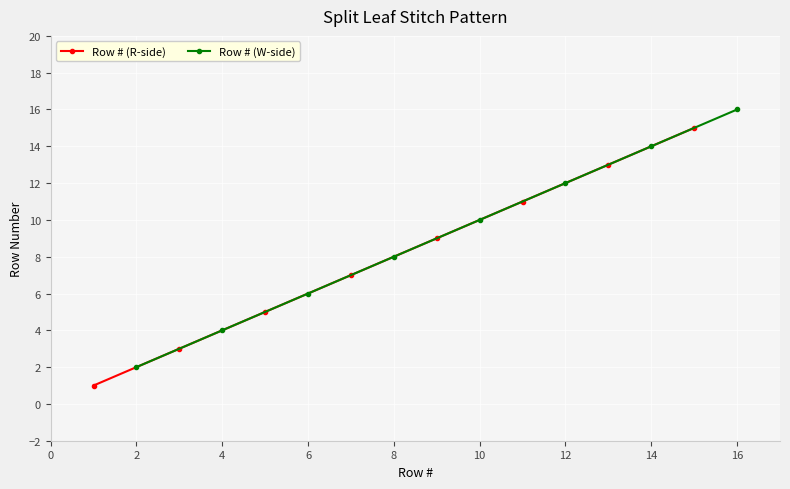

Count the Row # (R-side) values in the range 5 to 13.

5